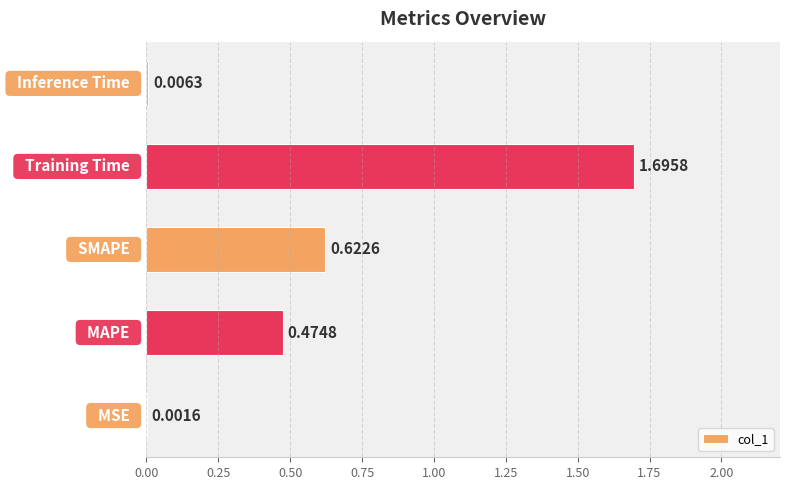

What is the sum of all values?

2.8